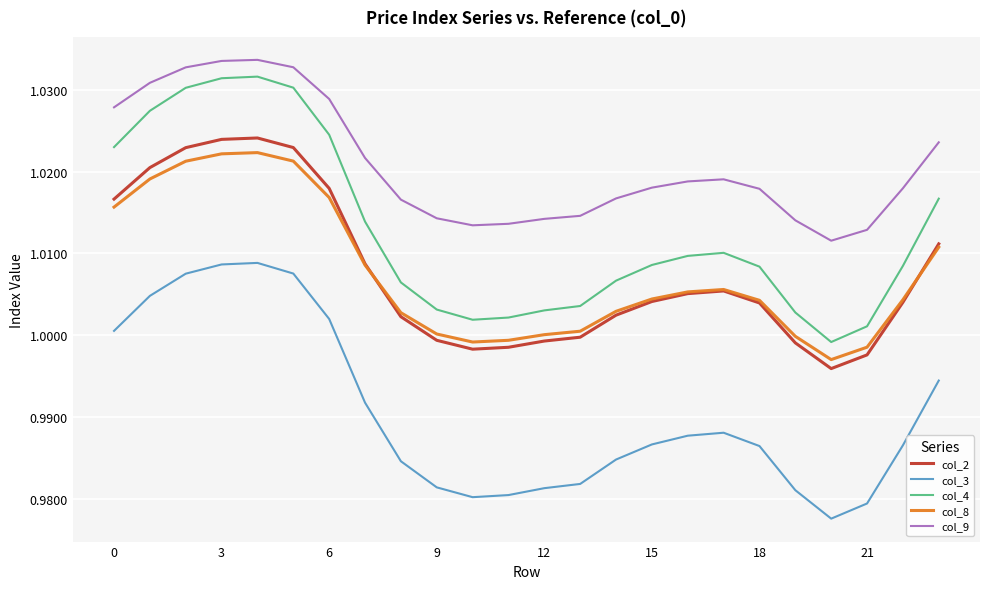

Which series has the widest spread of values?

col_4